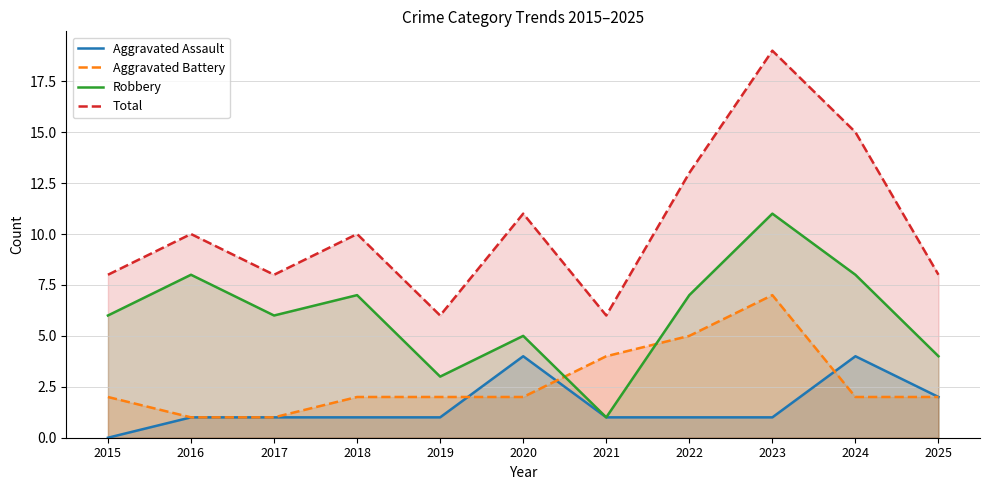

The value of Aggravated Battery at 2019 is 2. True or false?

True